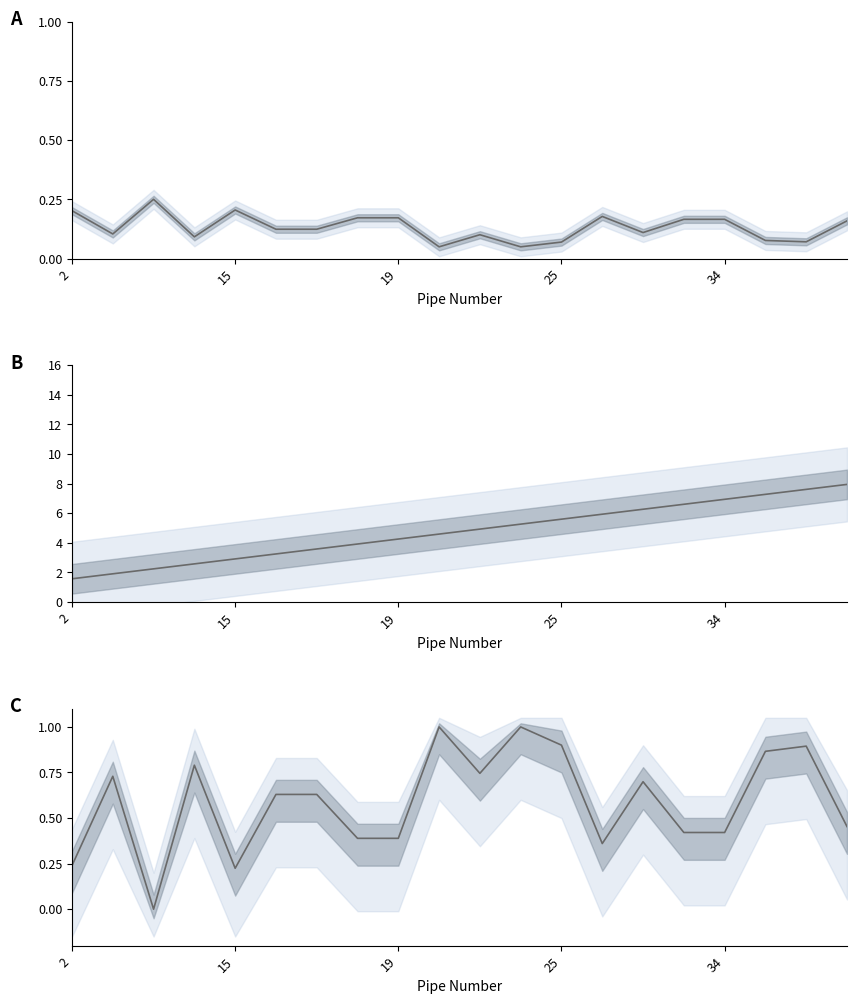

How many values exceed 0?

19